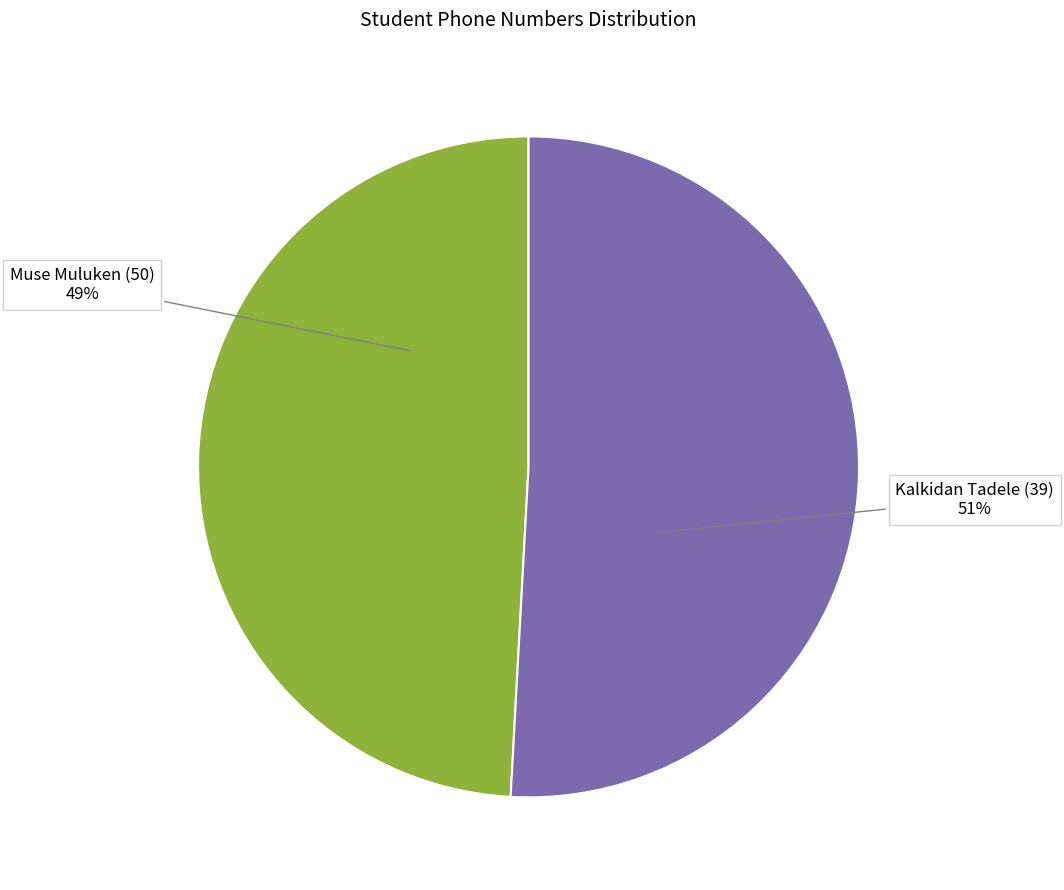

Which has a higher value, Muse Muluken (50) or Kalkidan Tadele (39)?

Kalkidan Tadele (39)